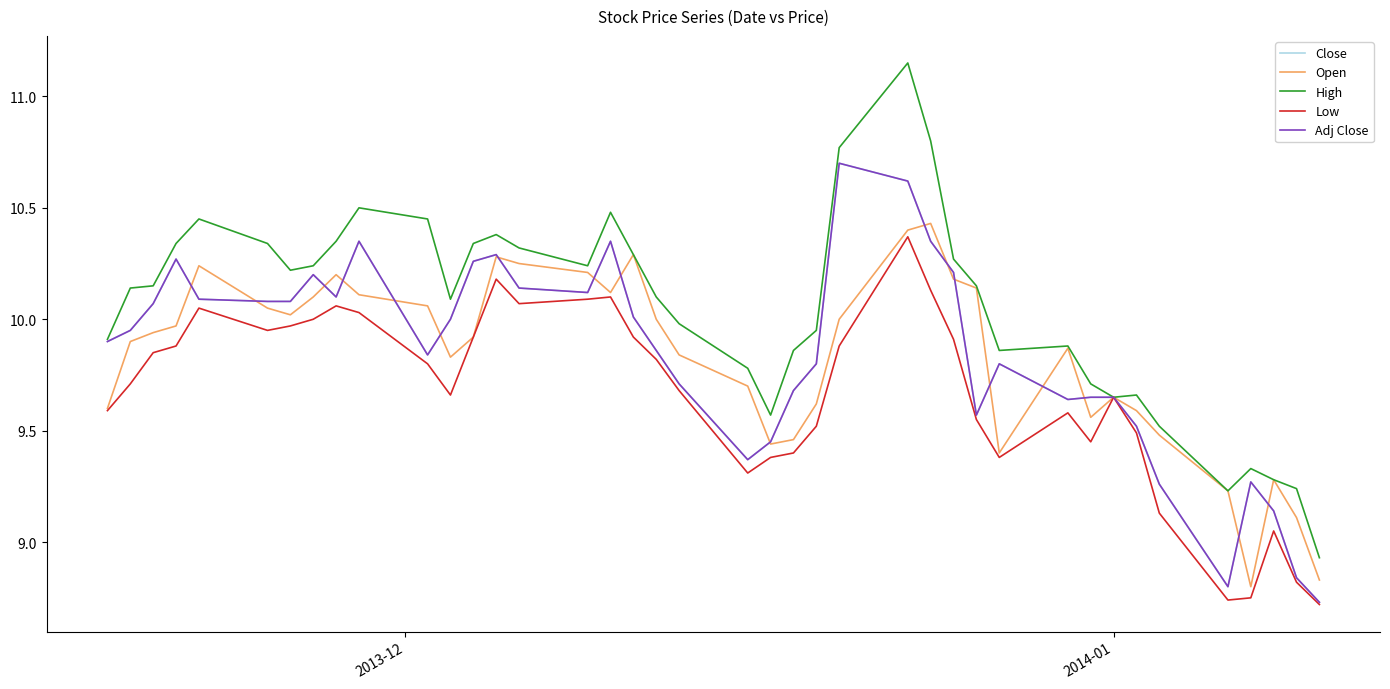

Is this an area chart (filled region under the line)?

No